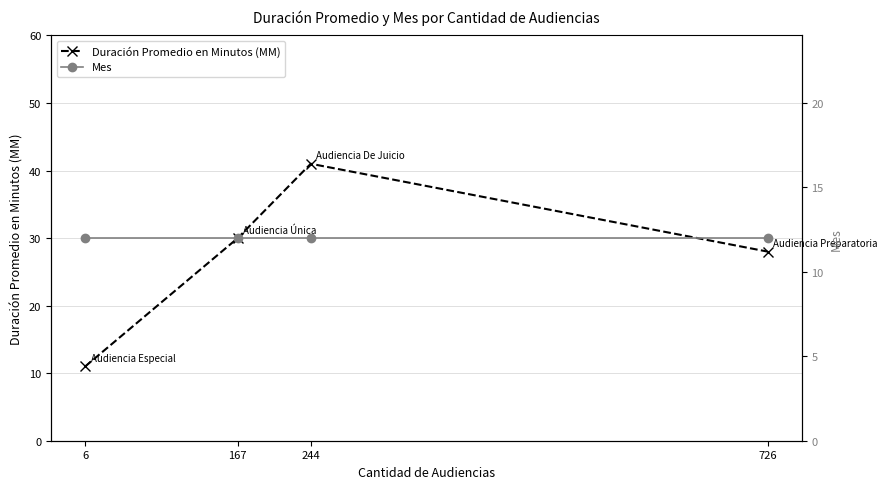

Where is the first local maximum for Duración Promedio en Minutos (MM)?

244